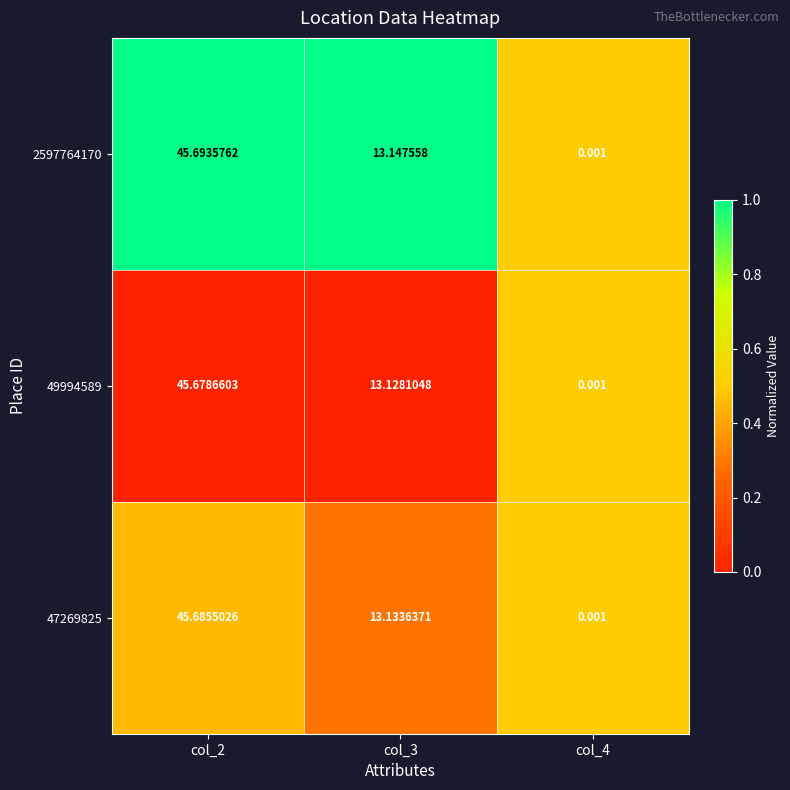

List the series in order of their peak value, lowest first.

49994589, 47269825, 2597764170